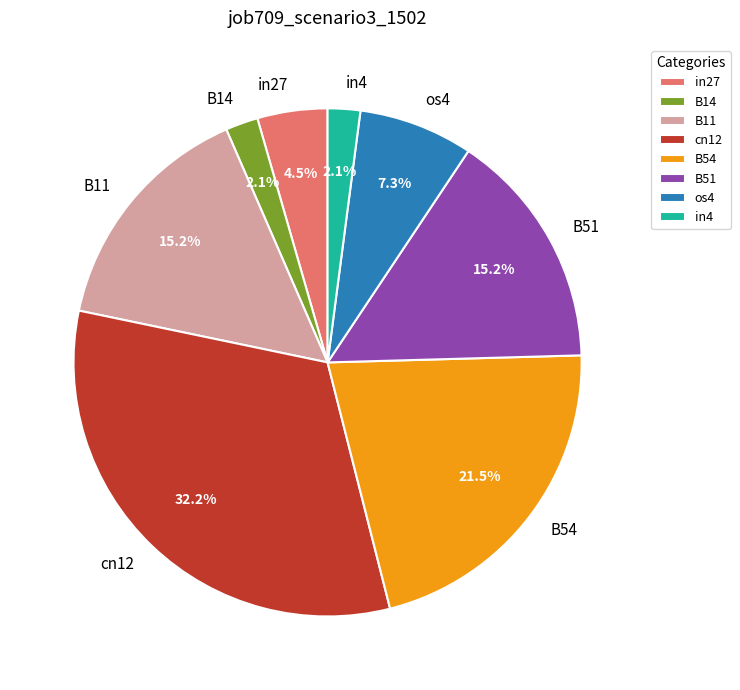

Is there any slice that represents more than half of the pie?

No